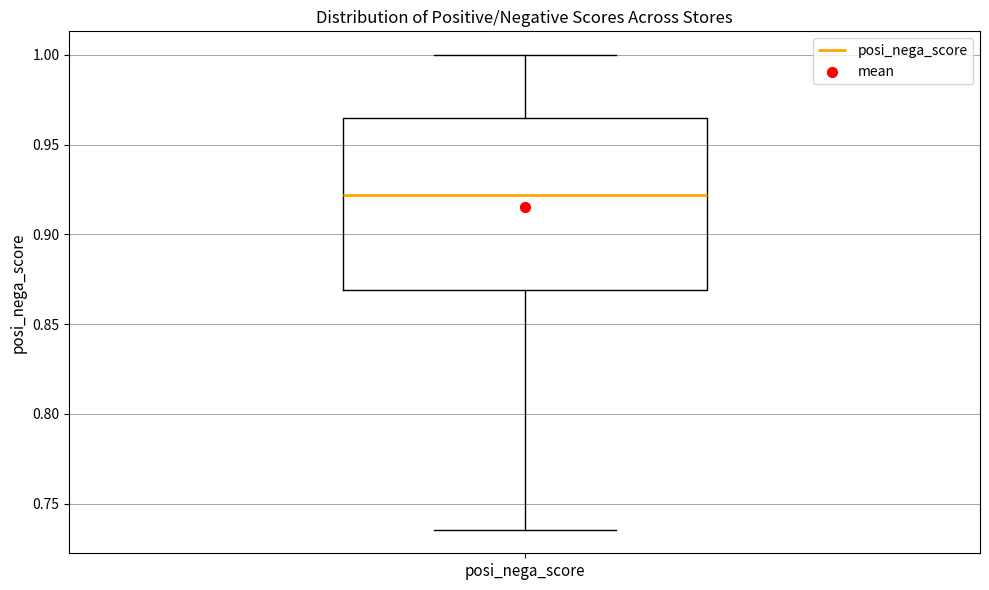

Read this box plot against the y-axis: the position of the median line, the range covered by the box, and the ends of both whiskers. The values are not printed on the chart, so give them approximately, as read against the axis.

median 0.920, box 0.870 to 0.965, whiskers 0.735 to 1.000